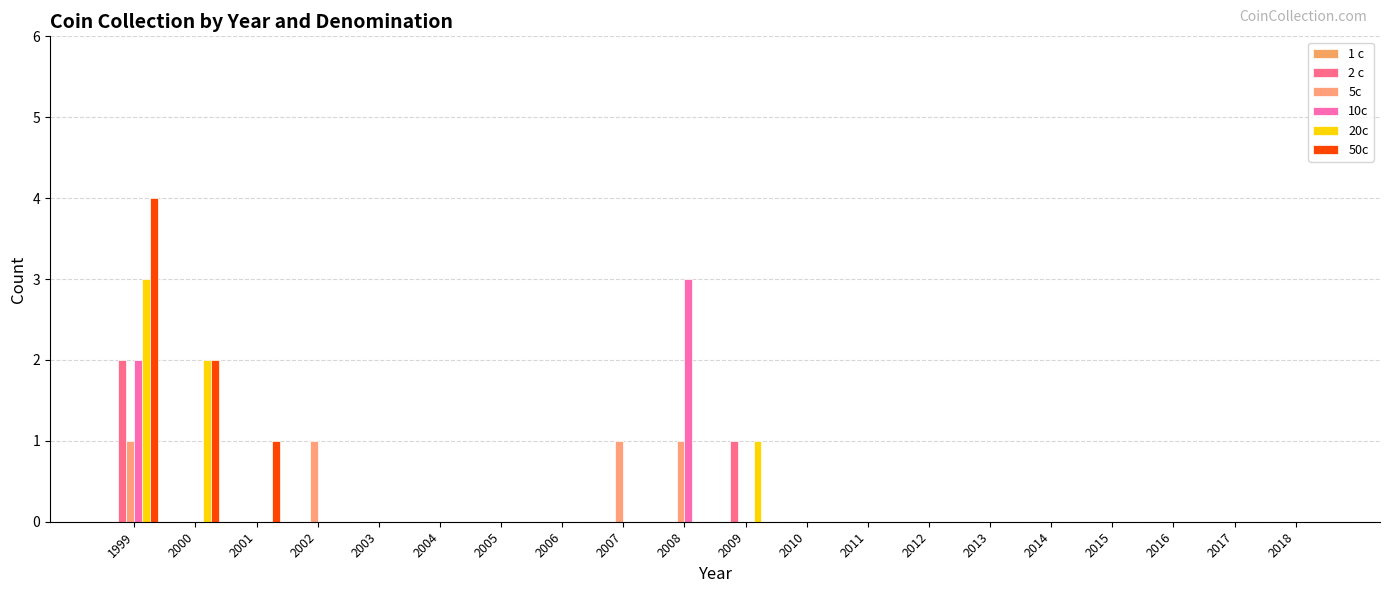

What is the approximate value of 5c at 2002?

1